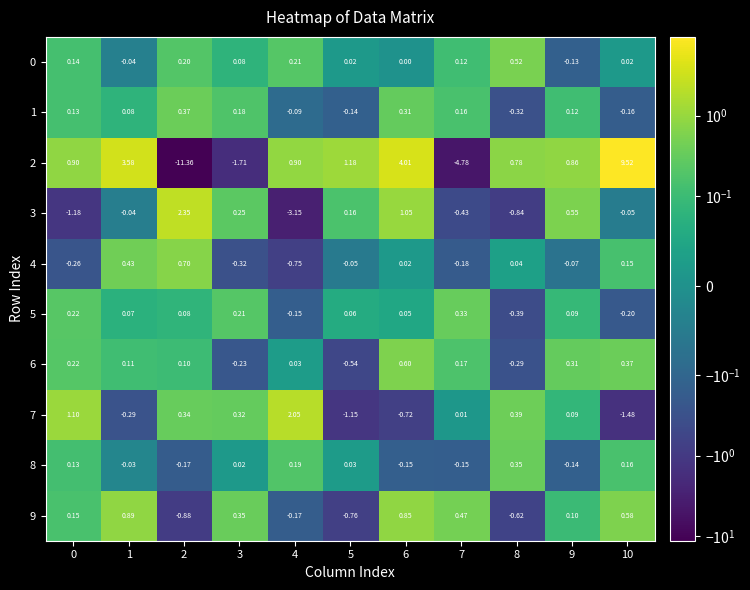

Is the value of 9 at 0 greater than the value of 7 at 0?

No